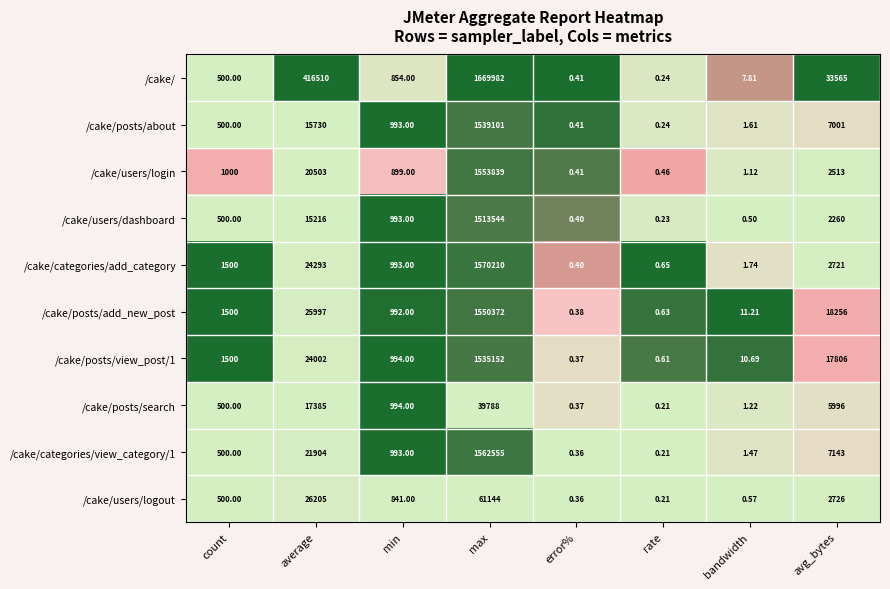

Between max and error%, which series saw the biggest shift?

/cake/